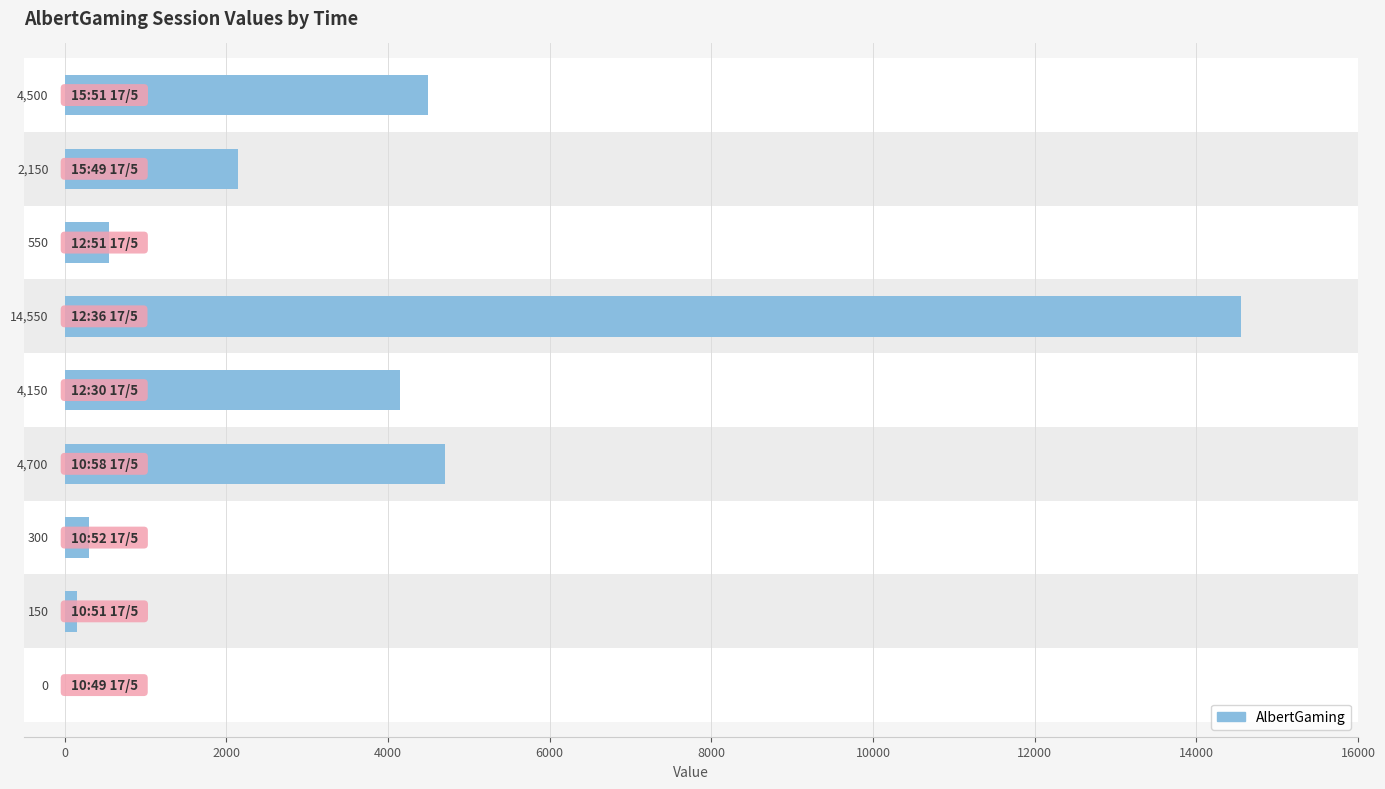

What is the difference between the maximum and minimum values?

14550